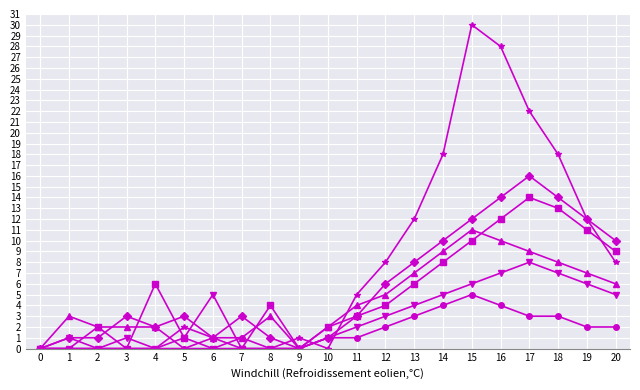

How many distinct data groups are displayed?

6